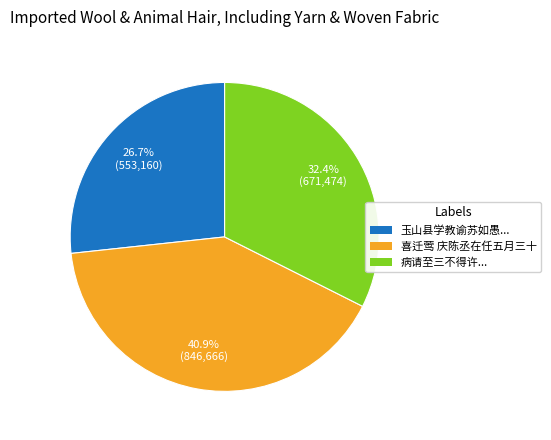

Which category has the biggest portion of the pie?

喜迁莺 庆陈丞在任五月三十